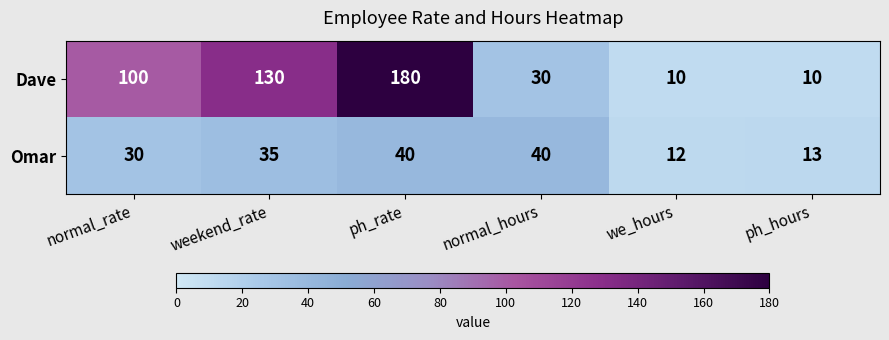

True or false: Dave has a value of 6 at ph_hours.

False